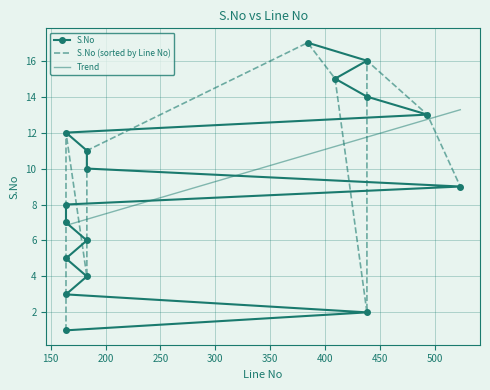

What is the sum of the values at 164 and 438?

19